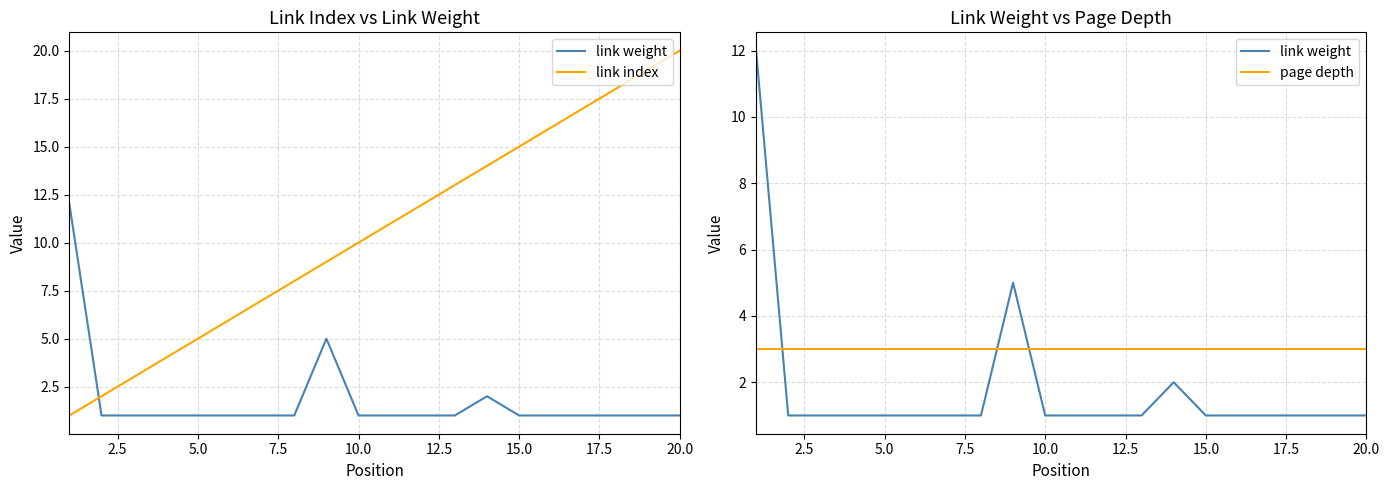

Is the value of page depth at 17 greater than the value of link weight at 18?

Yes